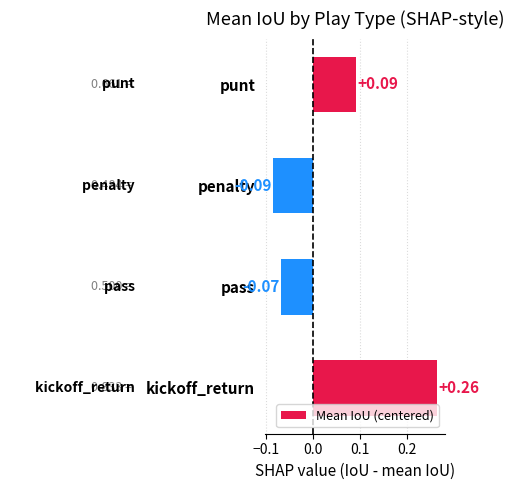

How many distinct data groups are displayed?

1